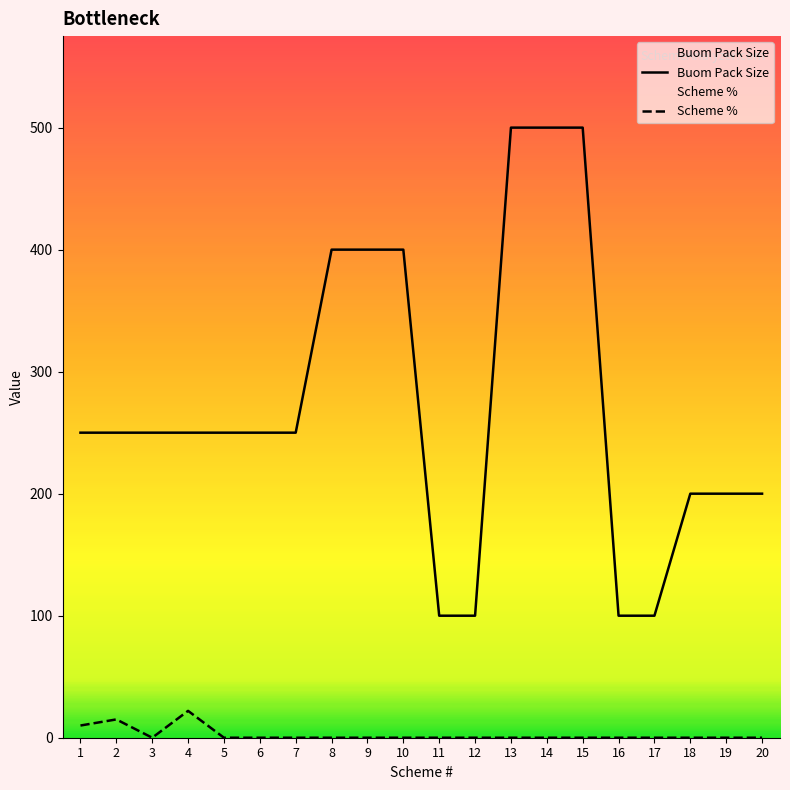

Rank the series at 17 from highest to lowest value.

Buom Pack Size, Scheme %